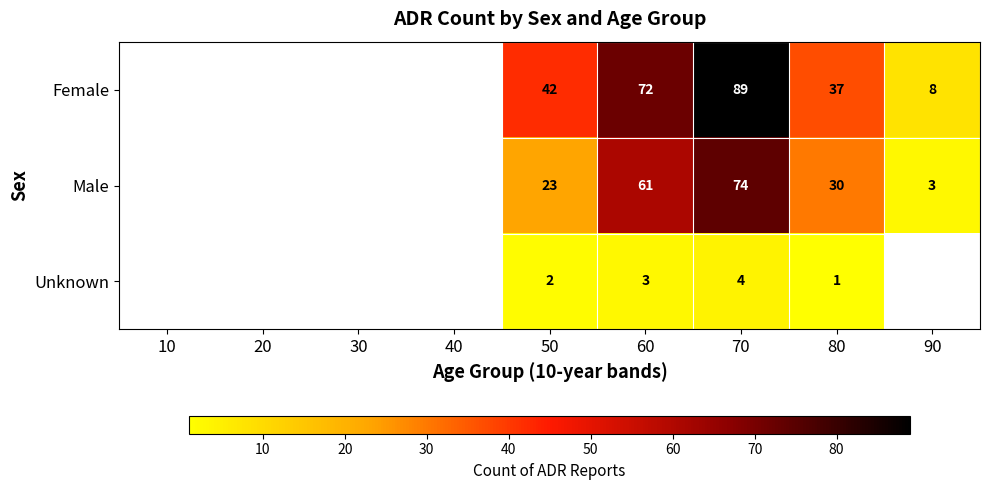

True or false: Male has a value of 23 at 50.

True